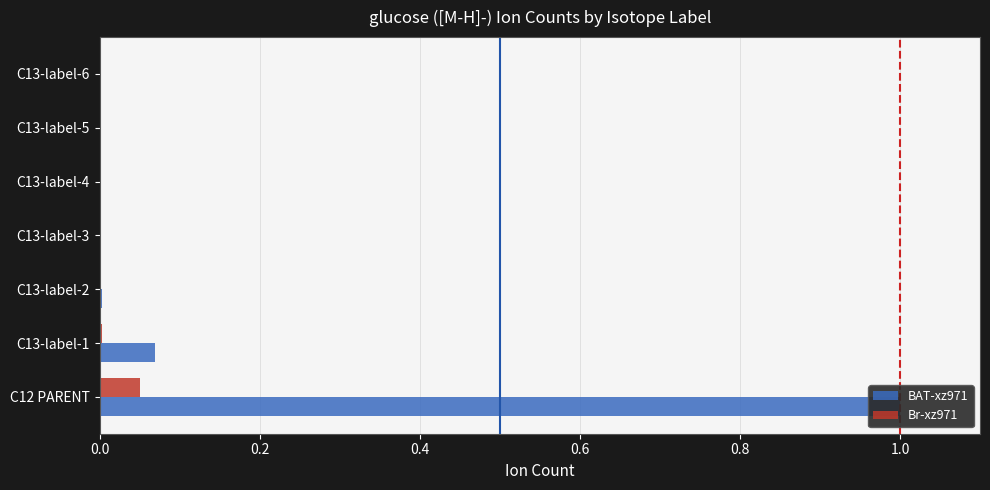

What is the total value across all series at C12 PARENT?

1.1